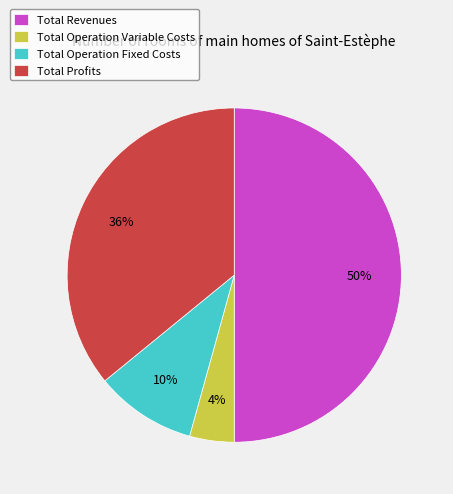

The Total Profits slice represents 36% of the pie. True or false?

True